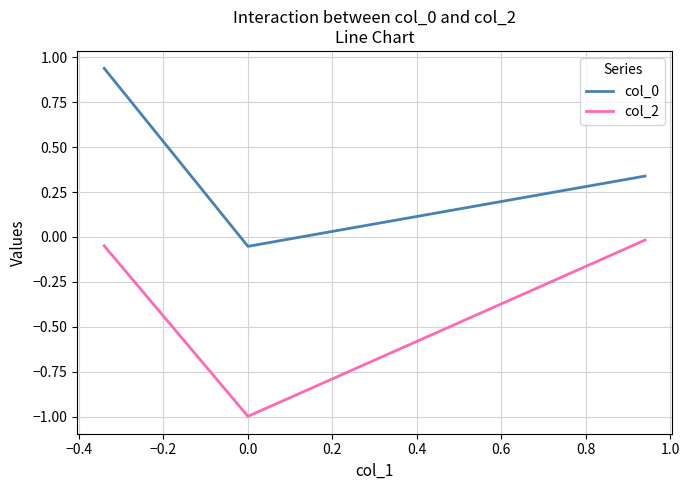

What is the smallest value displayed?

-1.0